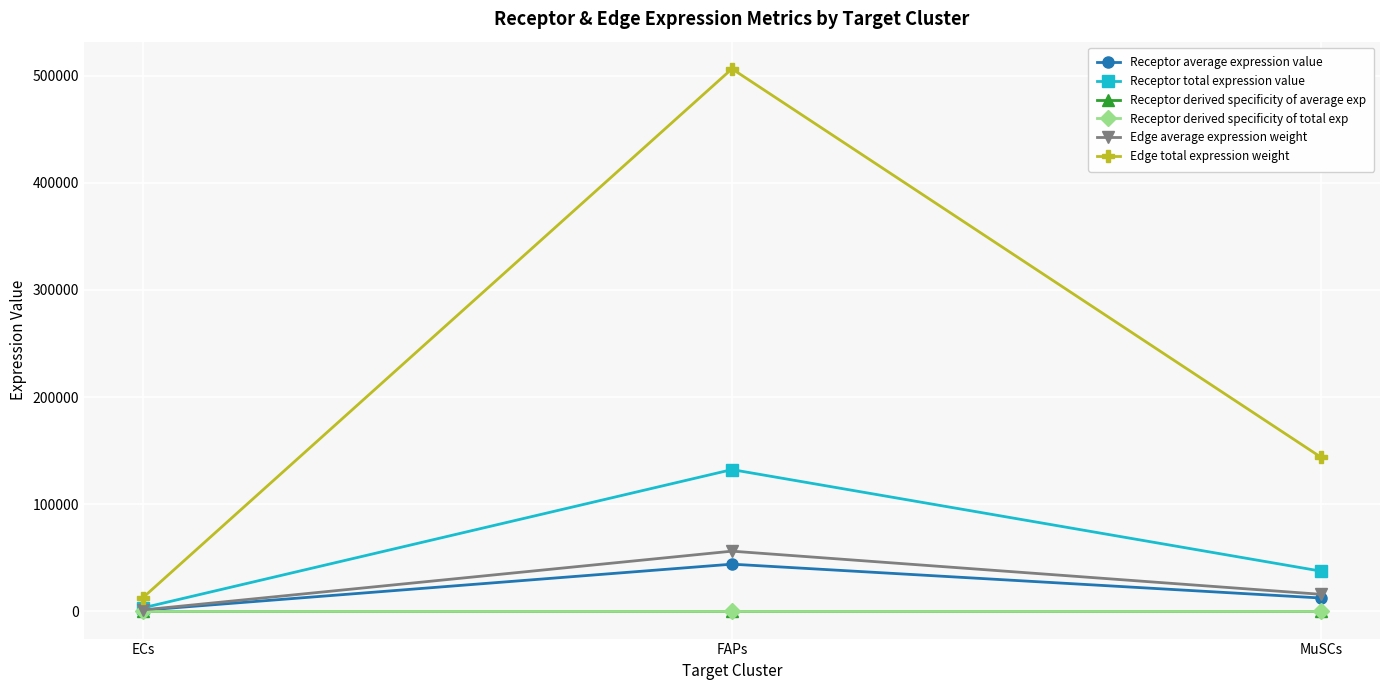

Does the chart have visible grid lines?

Yes